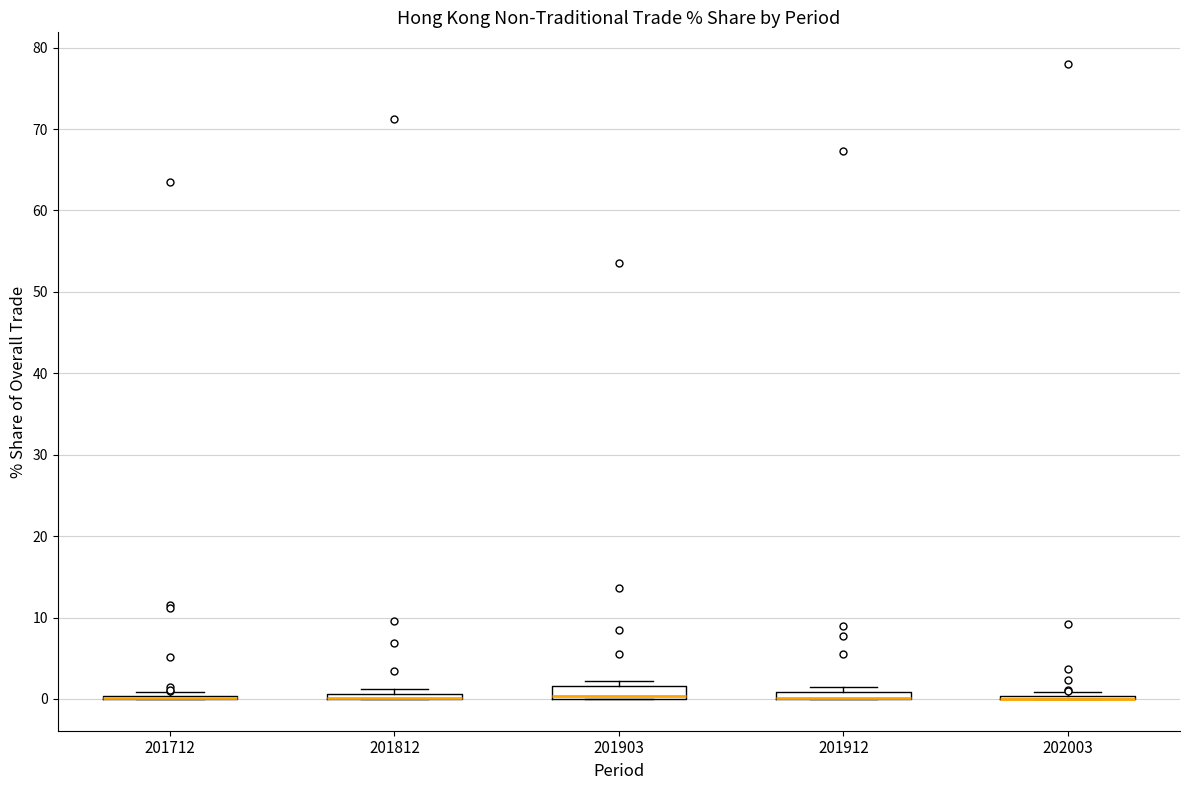

Where is the upper edge of the box at x = 201903 on the y-axis? The values are not printed on the chart, so give them approximately, as read against the axis.

2